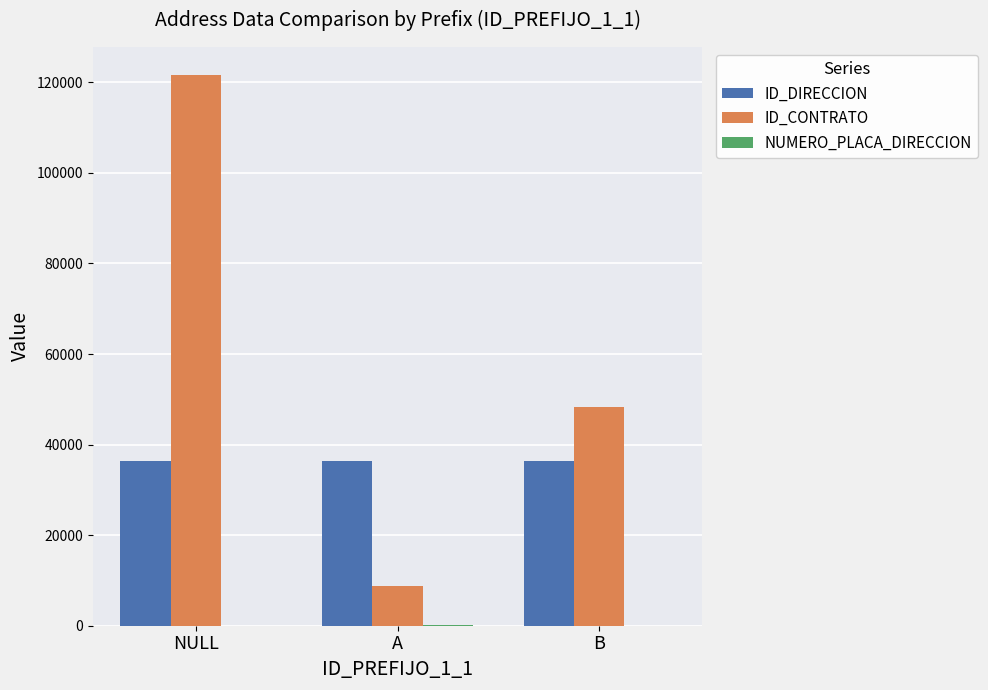

At which label is ID_CONTRATO closest to 65296?

B